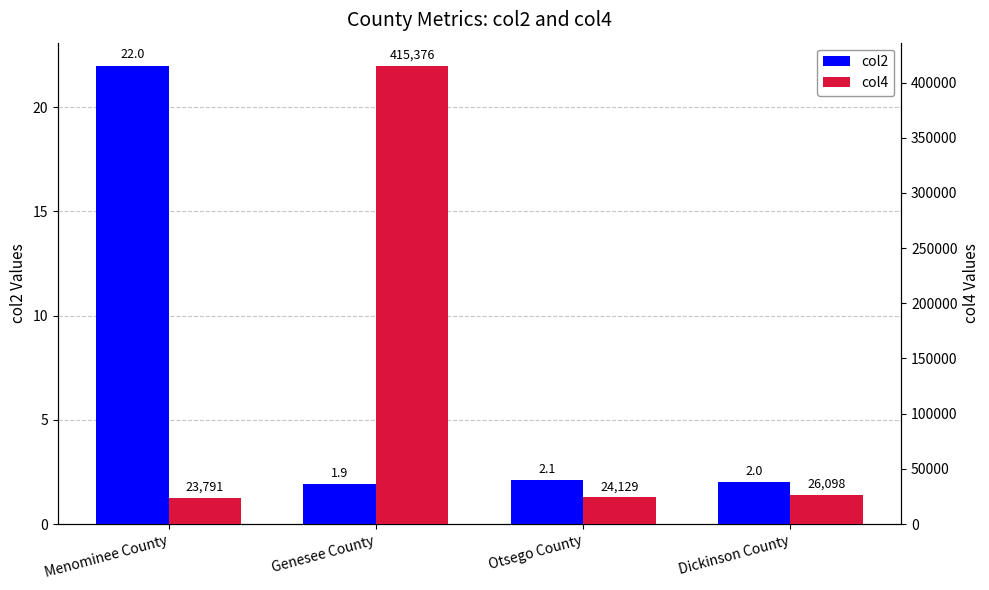

What is the maximum value for col4?

415376.0